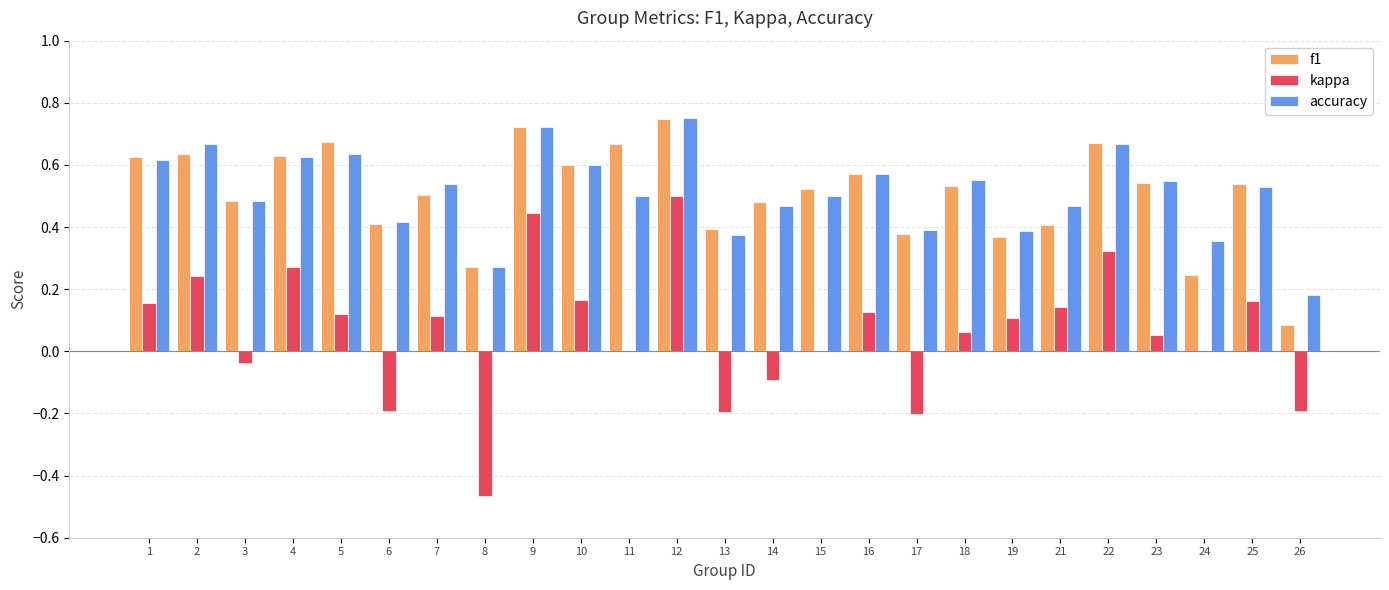

What is the sum of the accuracy values at 13 and 10?

1.0